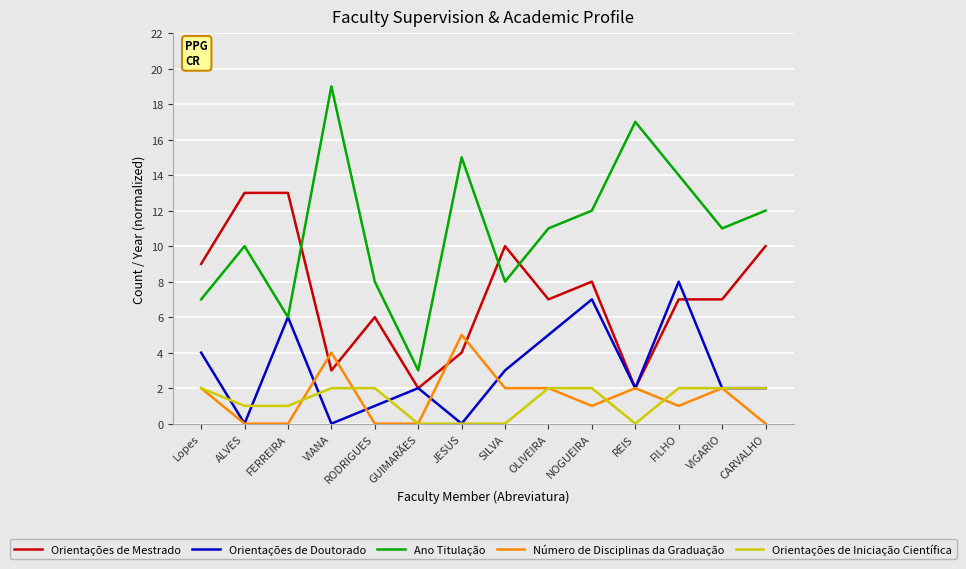

How many categories are shown in the chart?

14